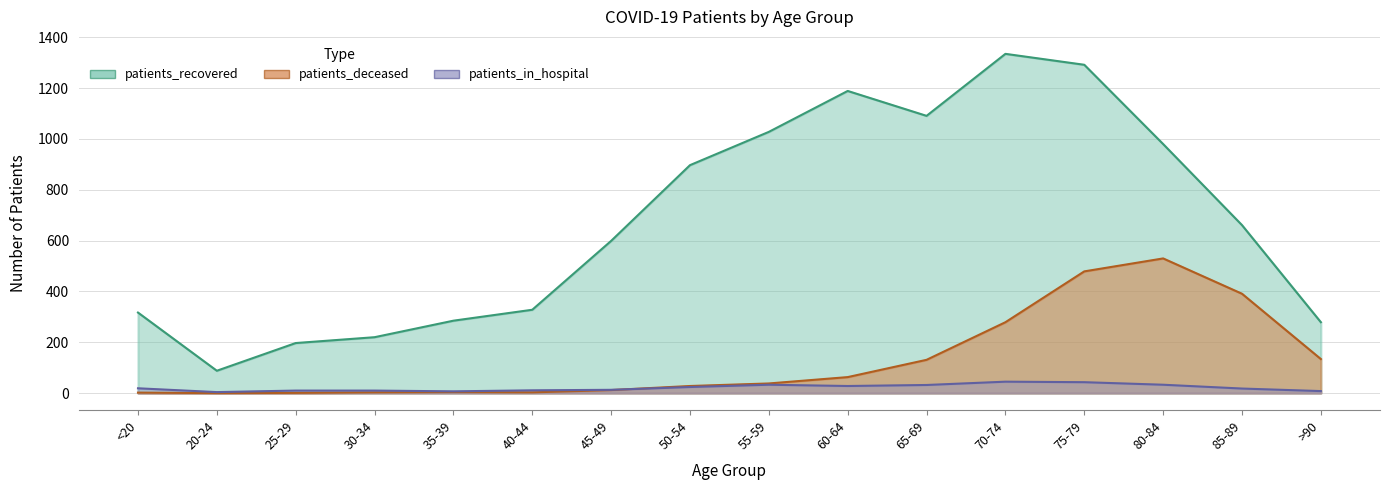

Which category has the highest value across all series?

70-74